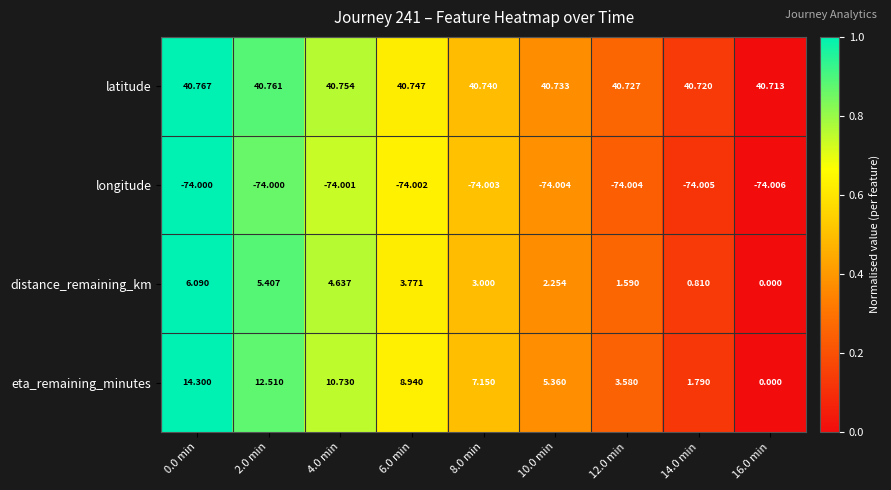

Which series has the largest total across all categories?

latitude